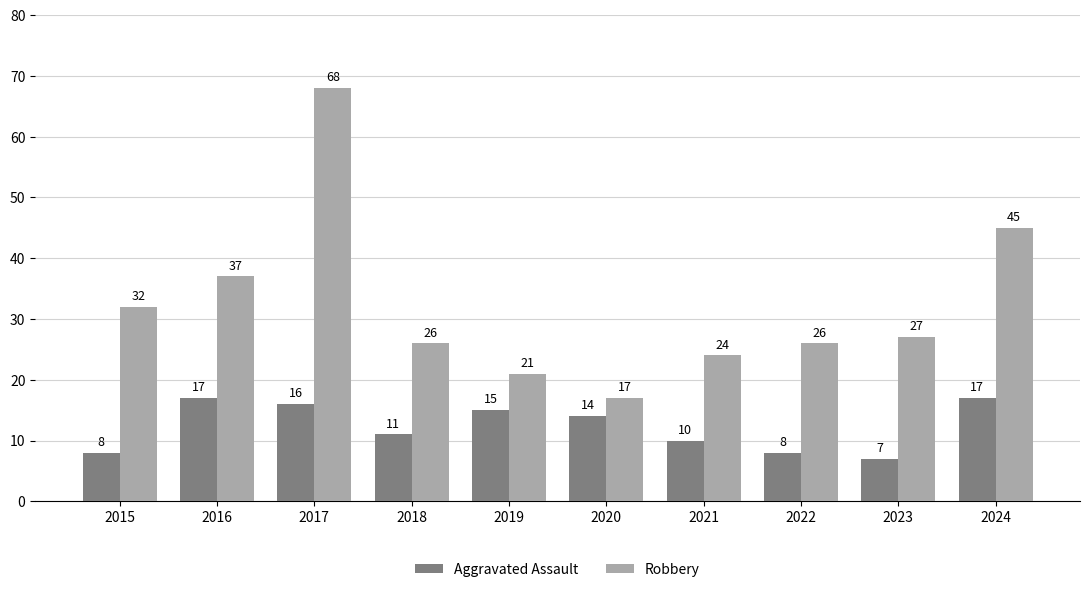

At which category is the sum across all series the highest?

2017